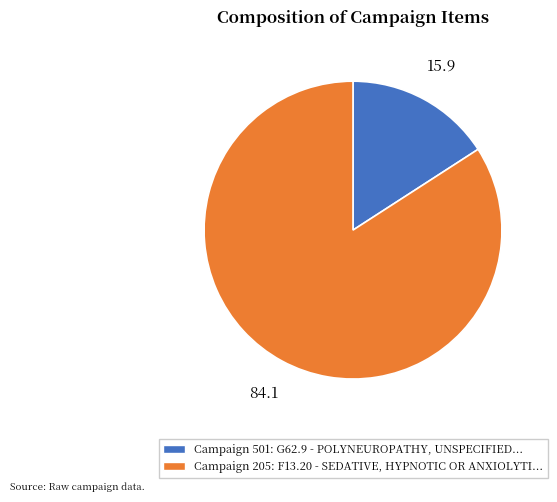

Does any single category account for the majority?

Yes